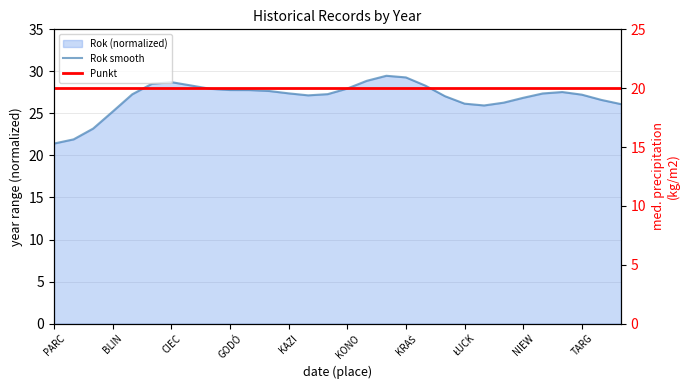

What position from the left is PARC?

1